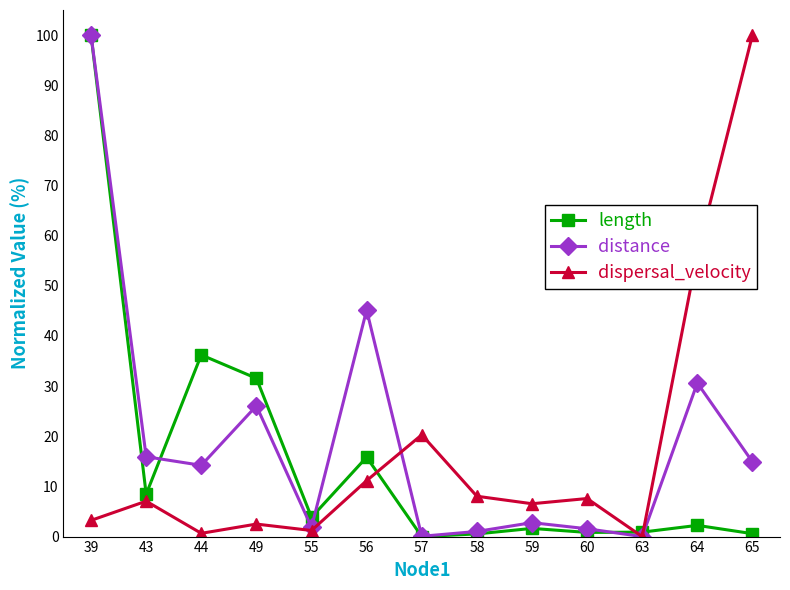

At which category is the sum across all series the highest?

39